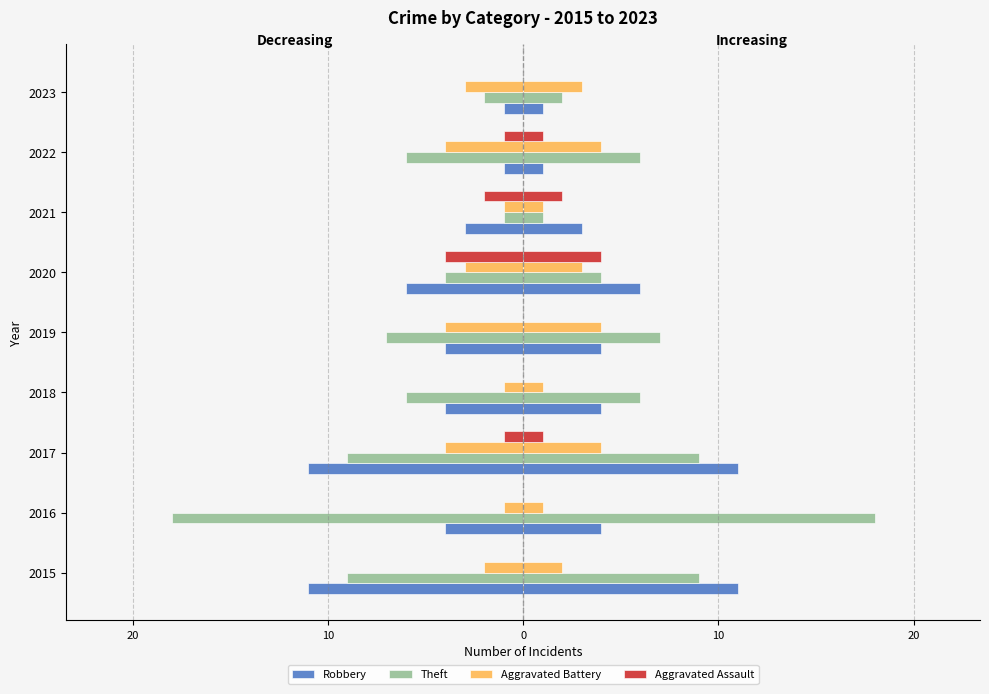

How many data points in Aggravated Assault are less than 0?

4